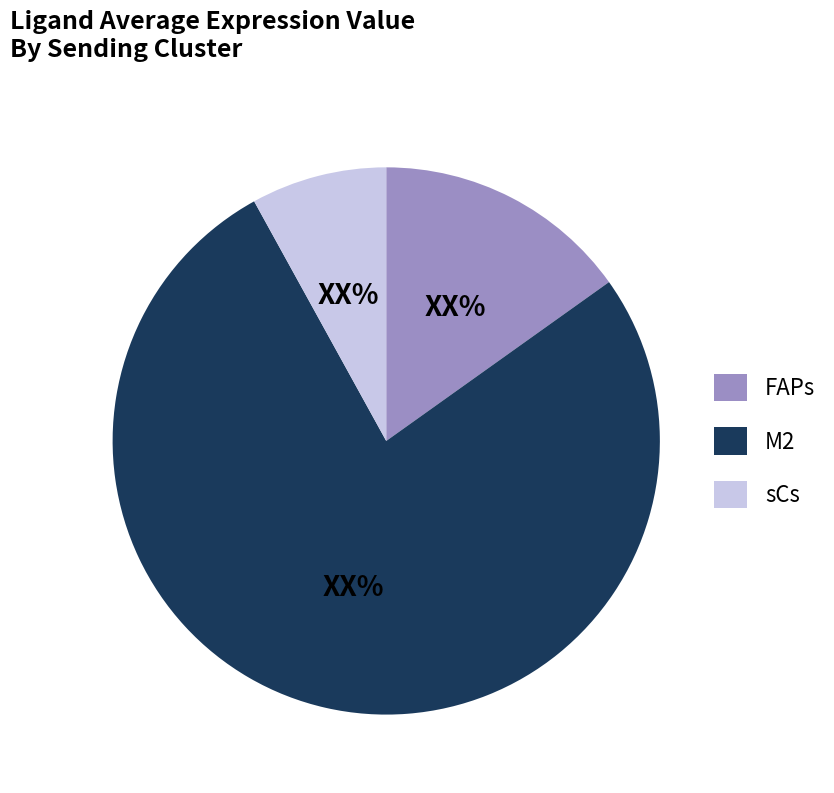

Between FAPs and M2, which is larger?

M2